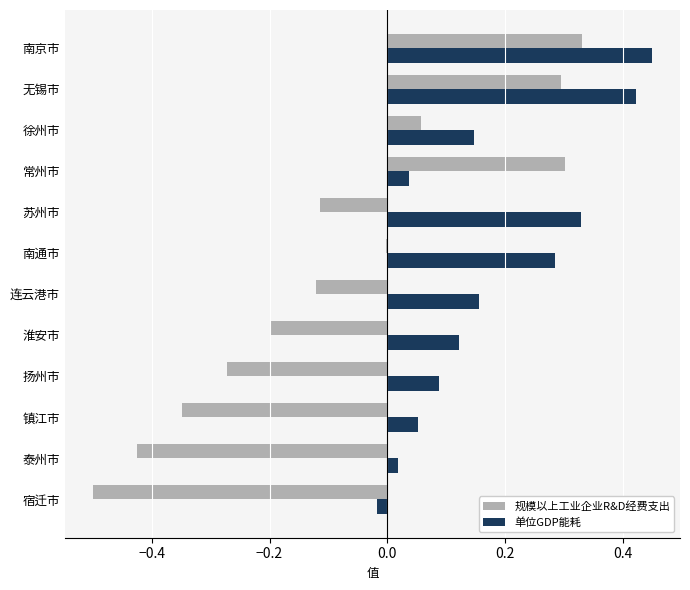

Is the value of 单位GDP能耗 at 苏州市 greater than the value of 规模以上工业企业R&D经费支出 at 无锡市?

Yes